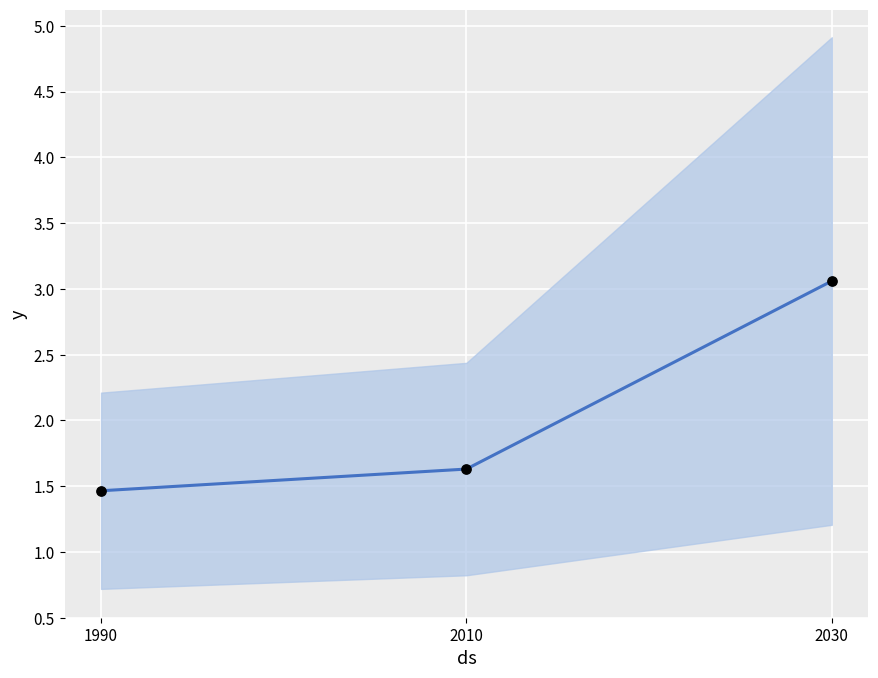

Which series has the largest total across all categories?

col_0